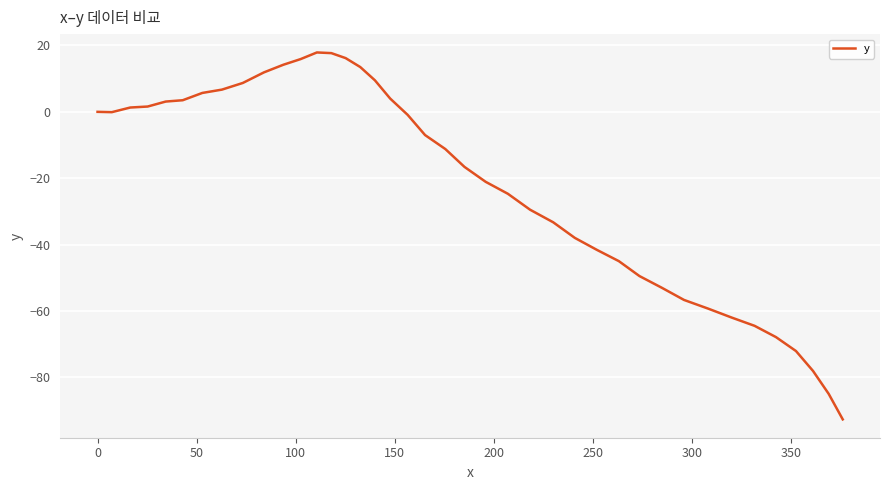

What is the difference between the maximum and minimum values?

110.6